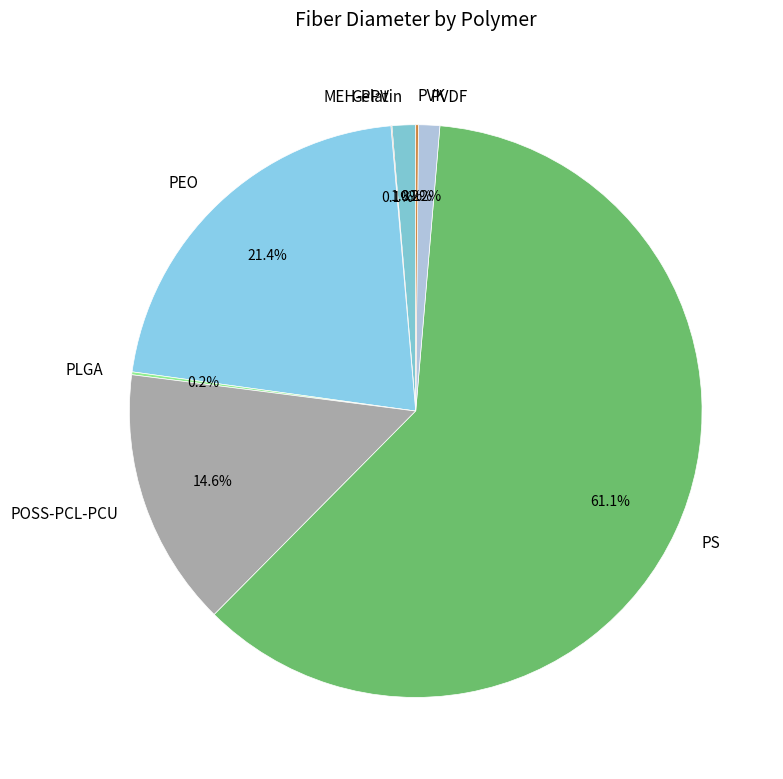

Combined, do PS and Gelatin account for over 50%?

Yes